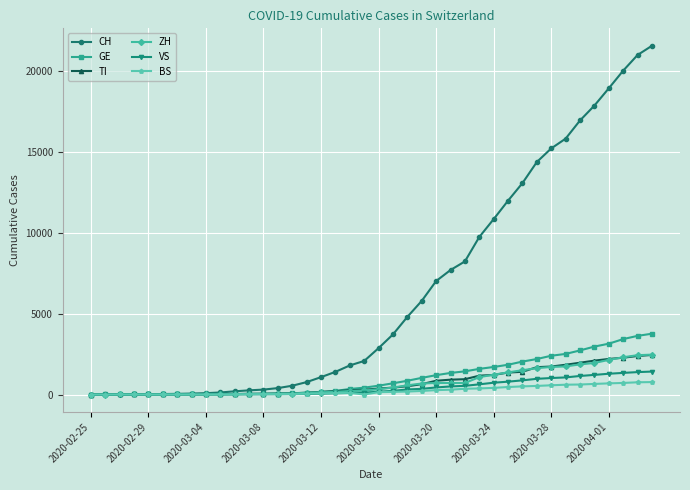

What is the highest value of the CH series?

21529